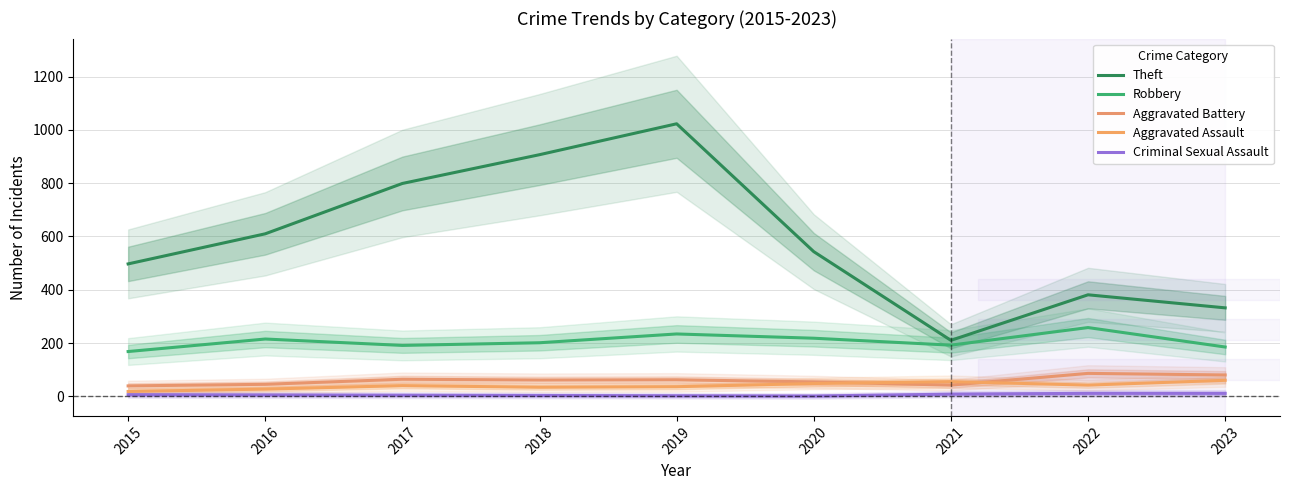

What is the sum of the Aggravated Battery values at 2016 and 2019?

107